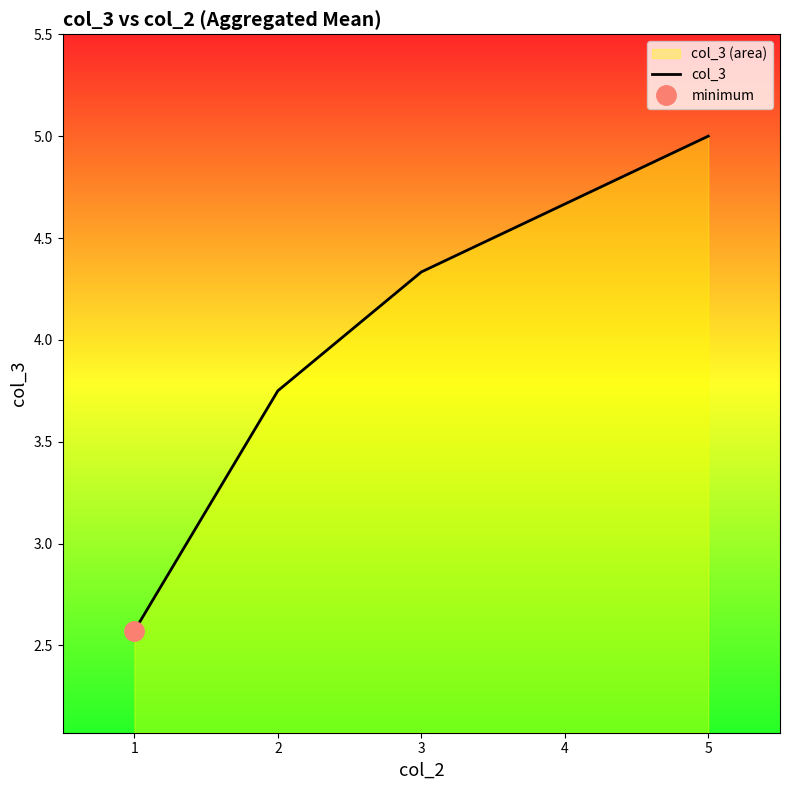

True or false: col_3 has a value of 5.0 at 5.

True